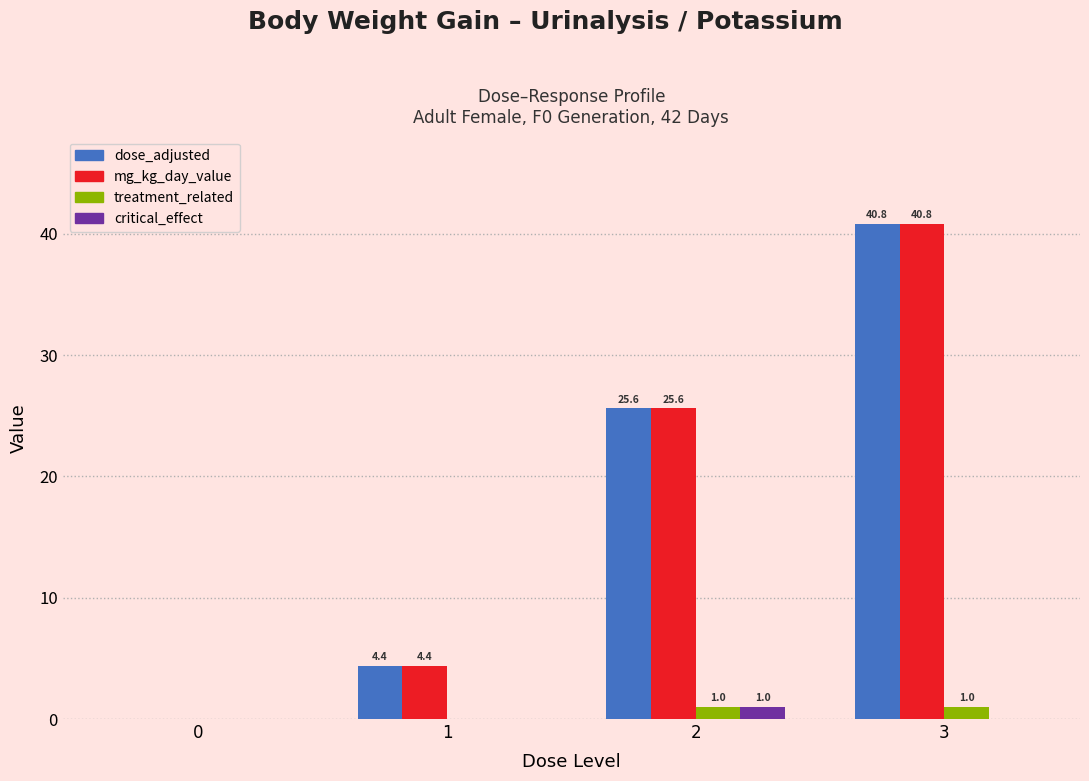

What is the total value across all series at 2?

53.2